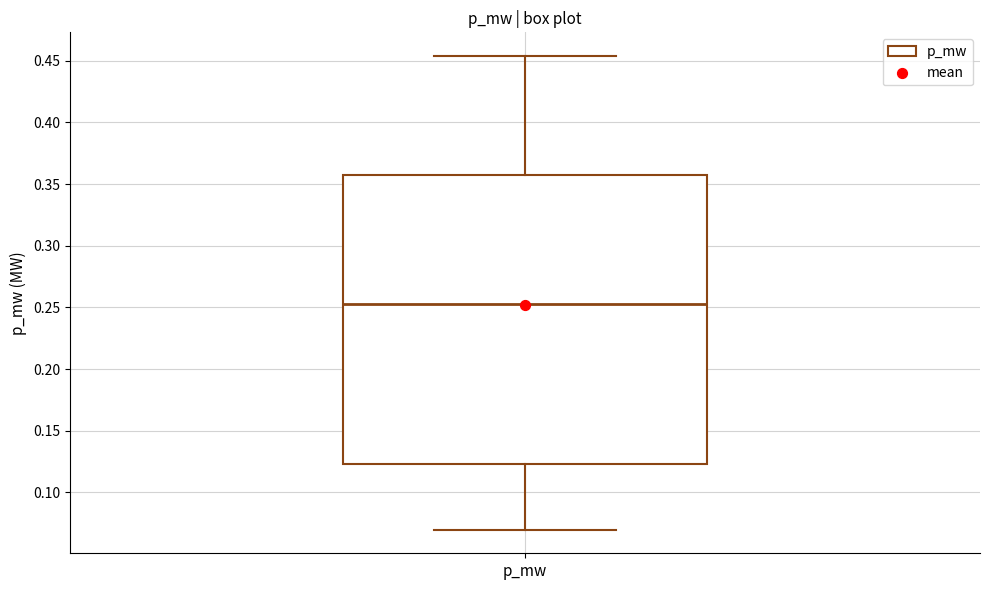

Where does the lower whisker of the box for p_mw end on the y-axis? The values are not printed on the chart, so give them approximately, as read against the axis.

0.070